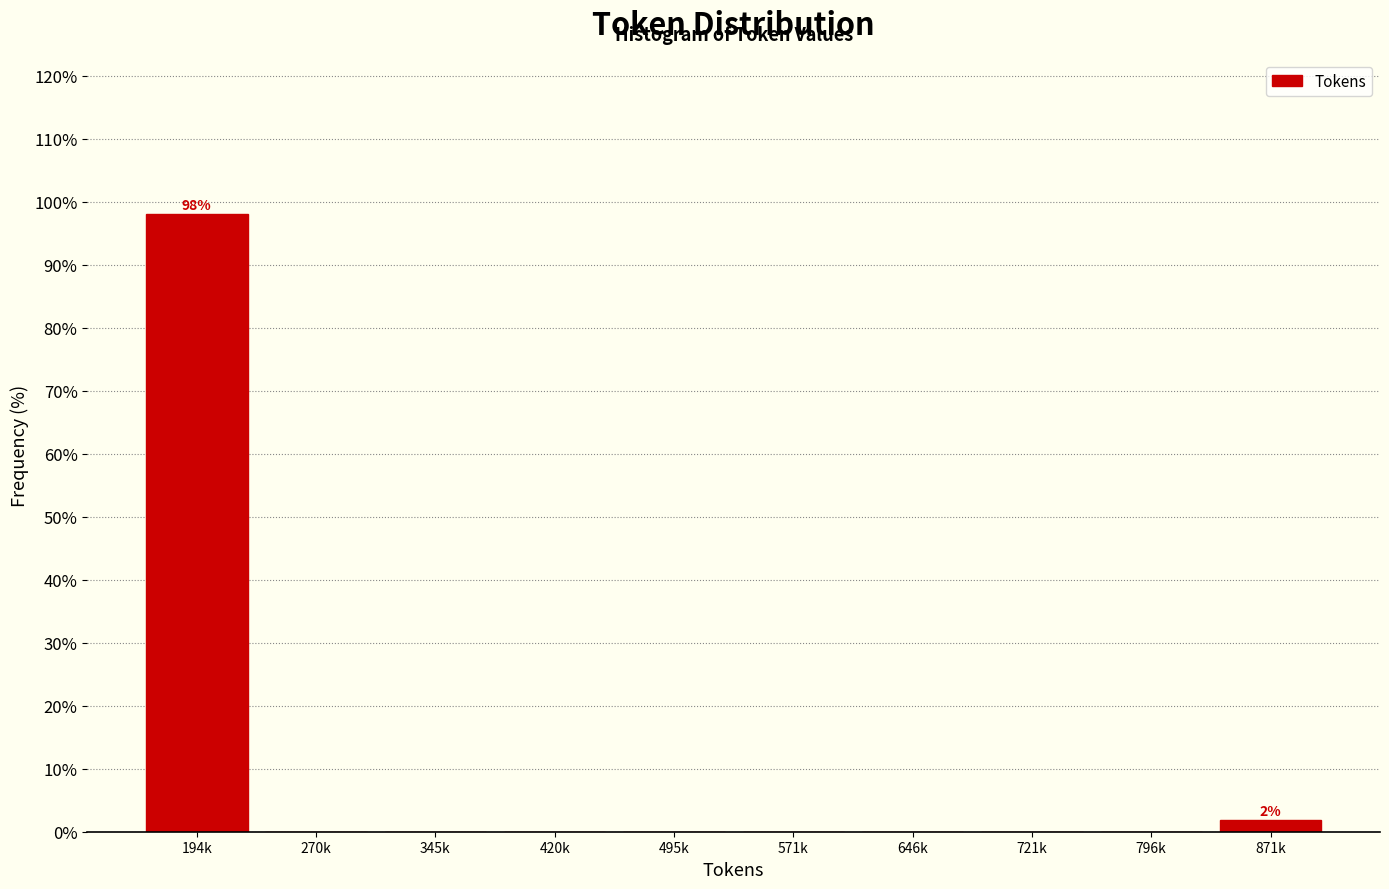

Reading left to right, transcribe all the data shown in this chart.

194k=98.1	270k=0.0	345k=0.0	420k=0.0	495k=0.0	571k=0.0	646k=0.0	721k=0.0	796k=0.0	871k=1.9